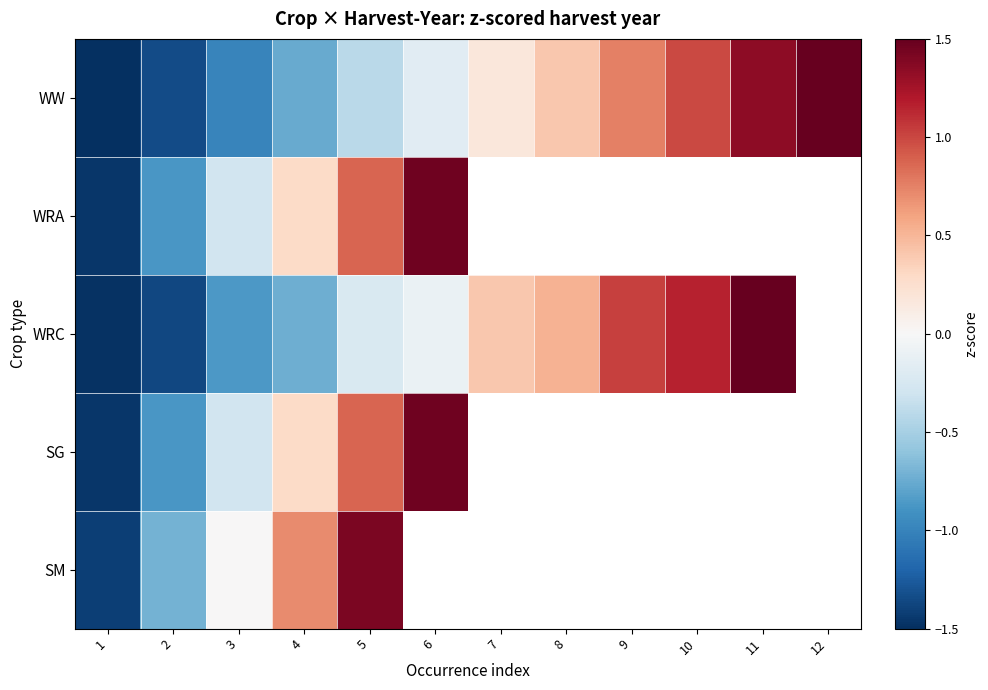

How many values in SM are above zero?

2